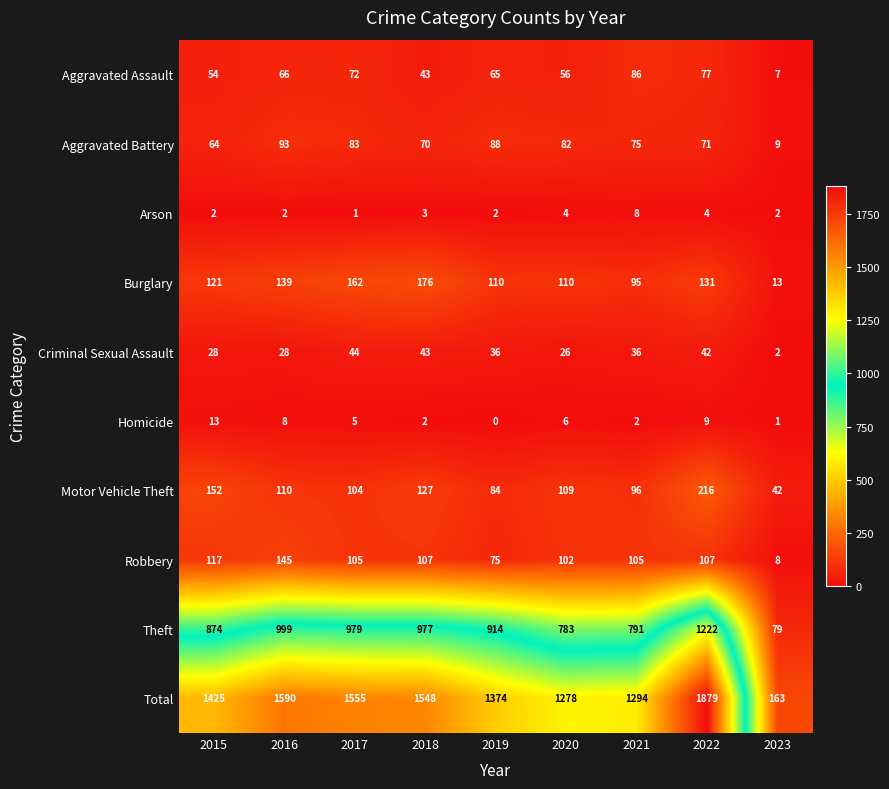

At which category is the sum across all series the highest?

2022